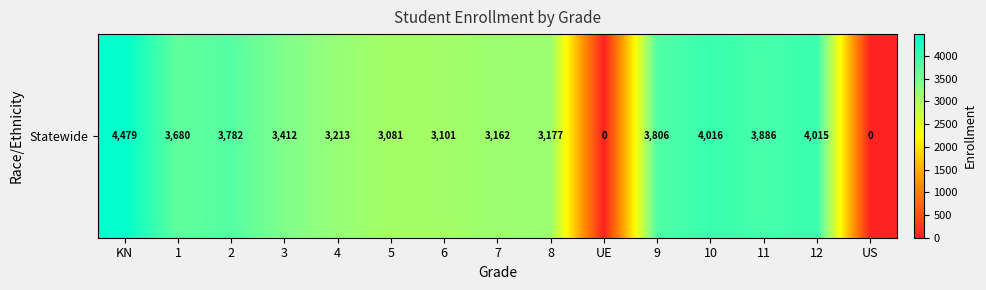

What is the greatest value displayed?

4479